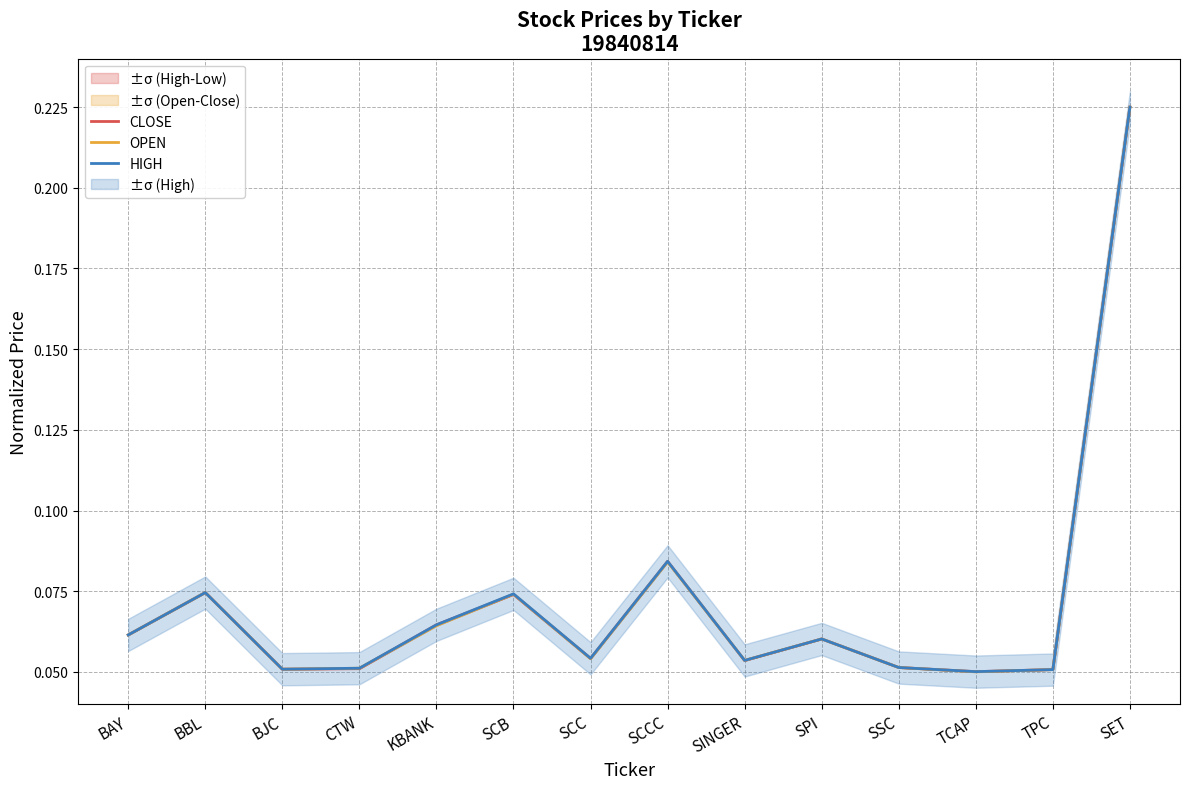

At which label is HIGH closest to 0?

TCAP